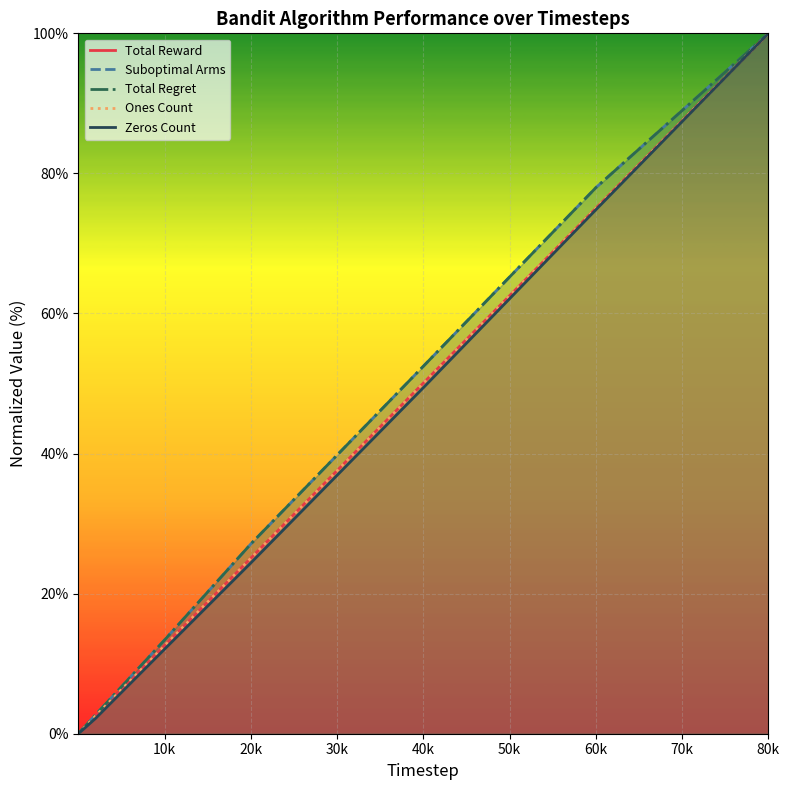

How many series are shown in this chart?

5